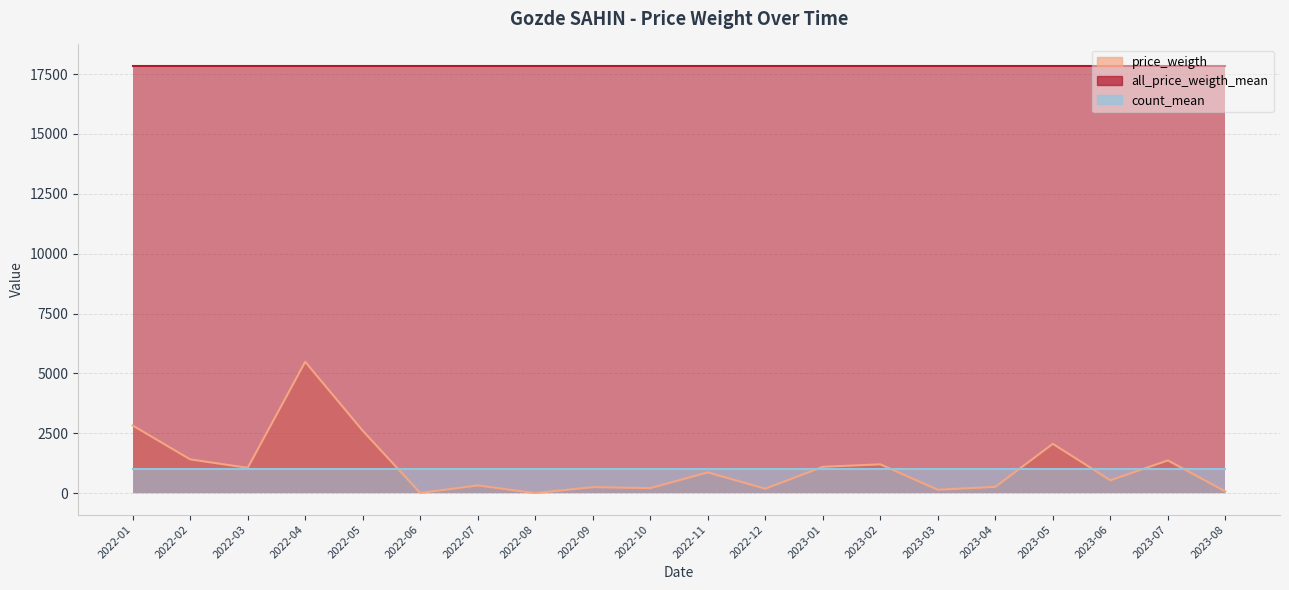

True or false: price_weigth and all_price_weigth_mean intersect in this chart.

False